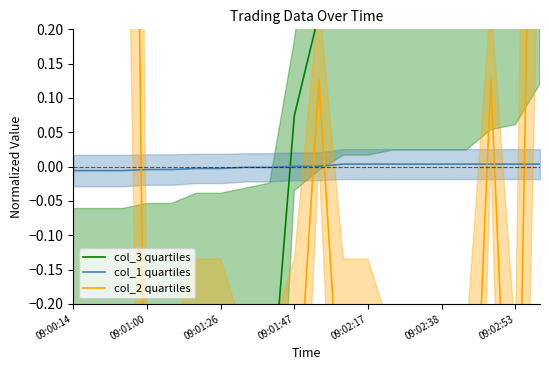

How many times do col_2 quartiles and col_3 quartiles cross each other?

4